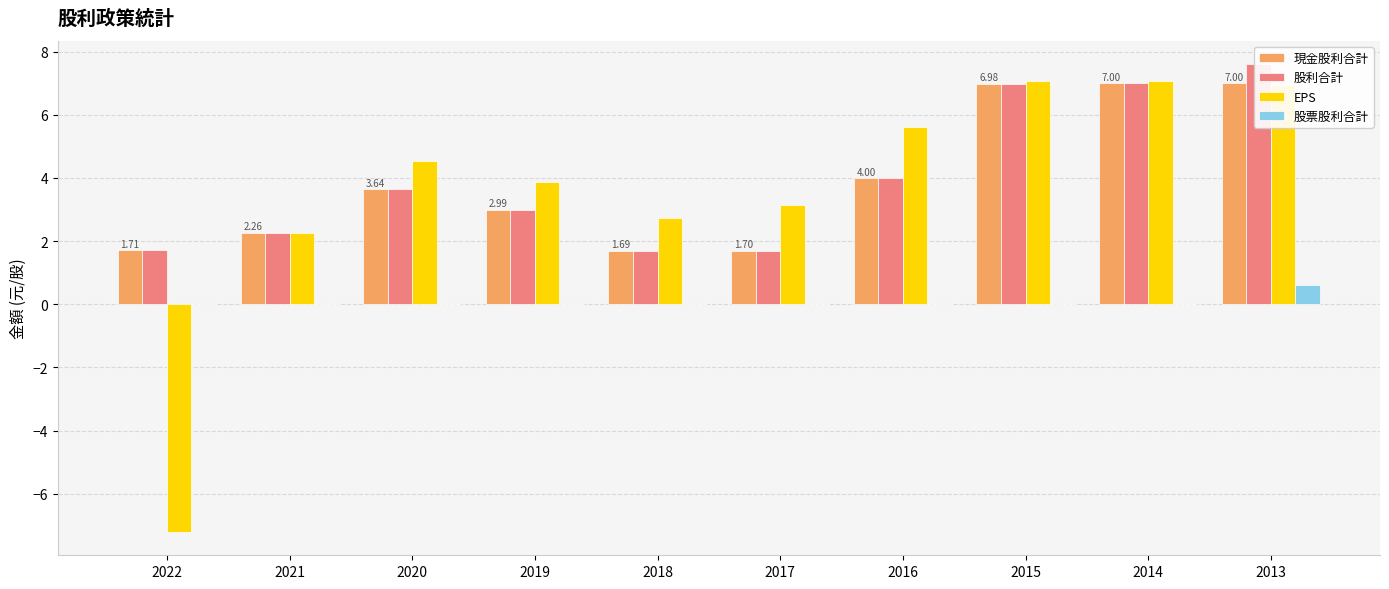

Between 2020 and 2013, which series saw the biggest shift?

股利合計